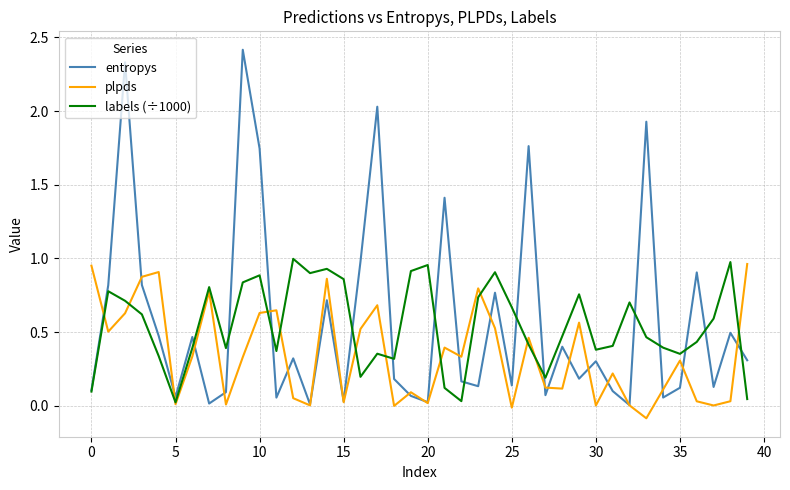

Which series has the largest range (max minus min)?

entropys